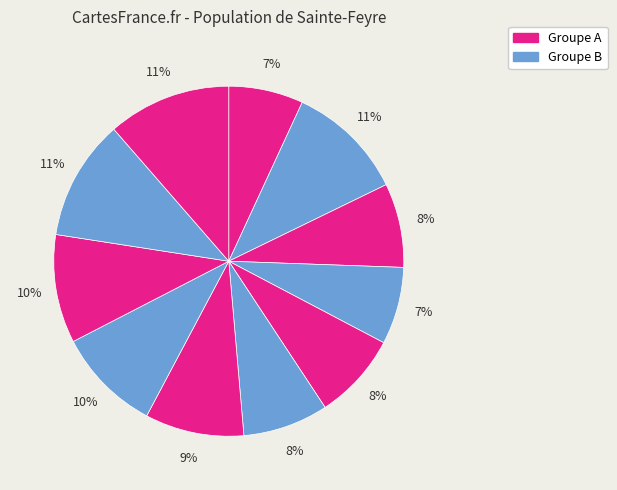

How many segments does this pie chart have?

11